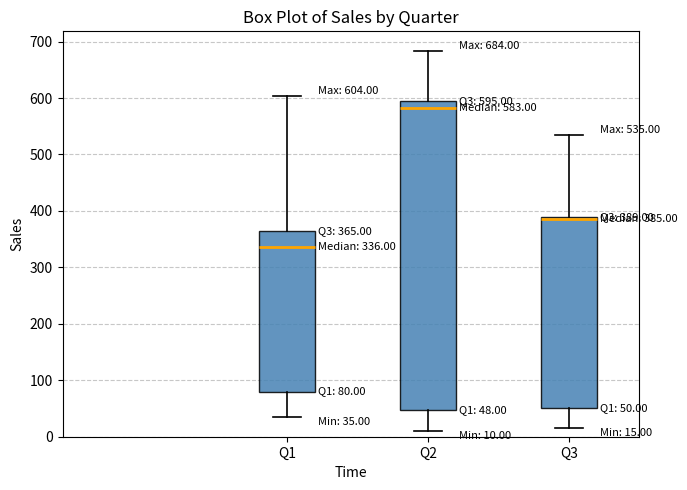

Which box has the highest median line?

Q2